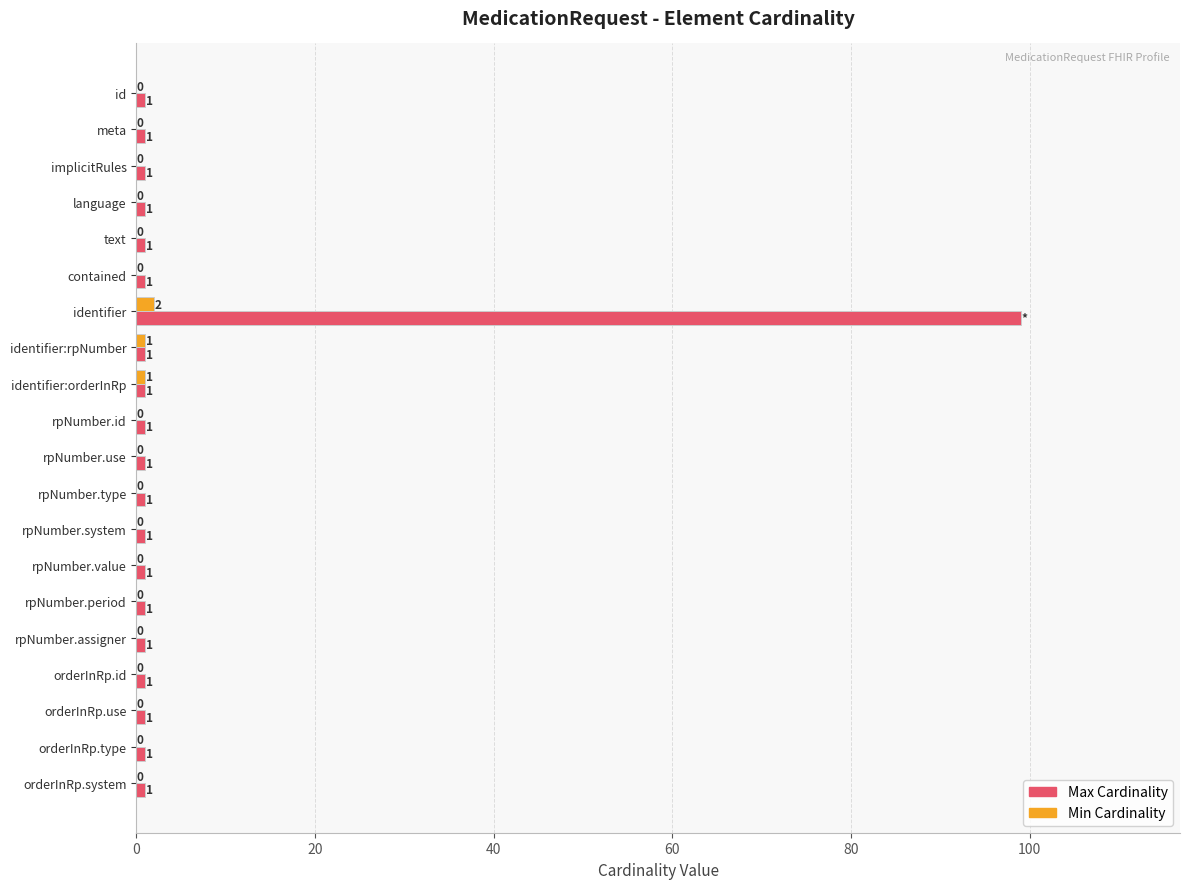

What is the highest value of the Max Cardinality series?

99